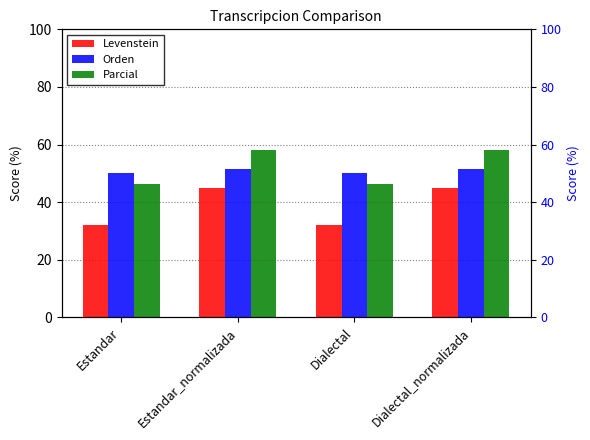

Which series changed the most between Estandar and Dialectal?

Levenstein